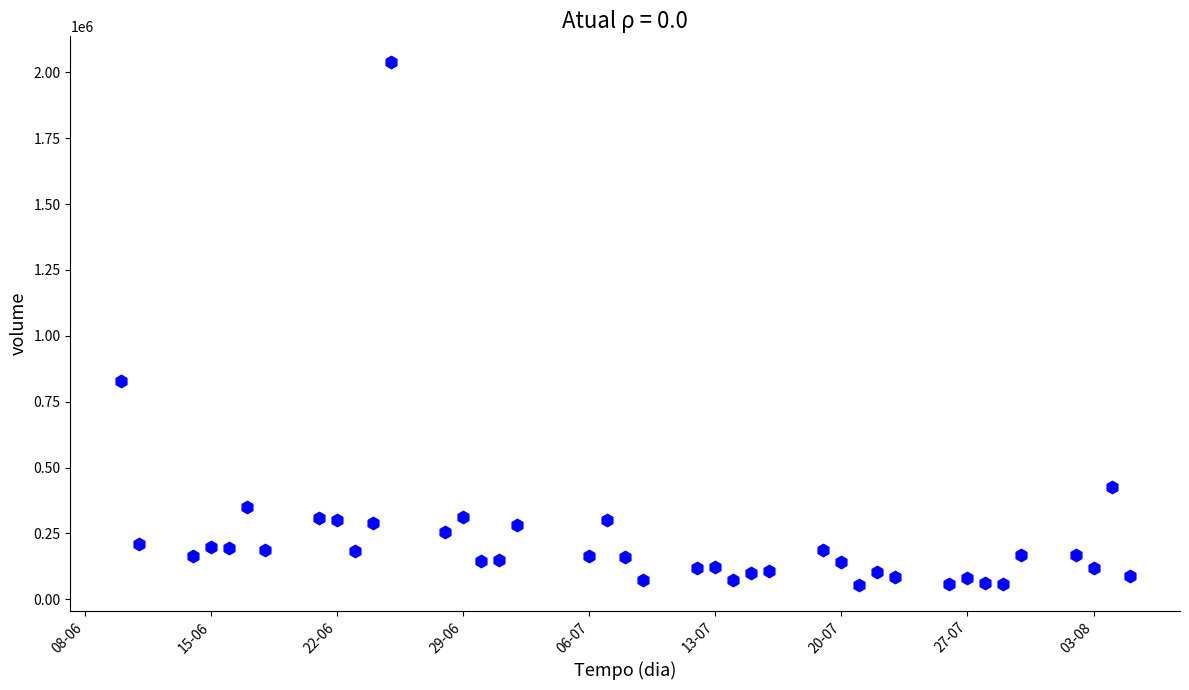

What is the range of Y values (max minus min)?

1982328